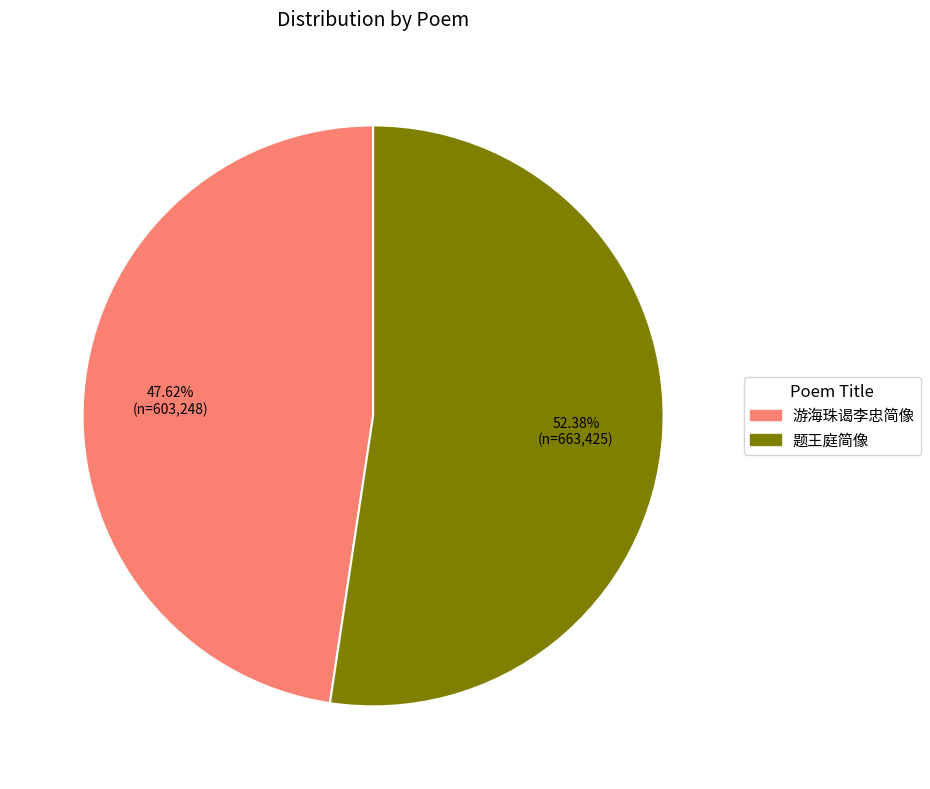

Which has a higher value, 题王庭简像 or 游海珠谒李忠简像?

题王庭简像